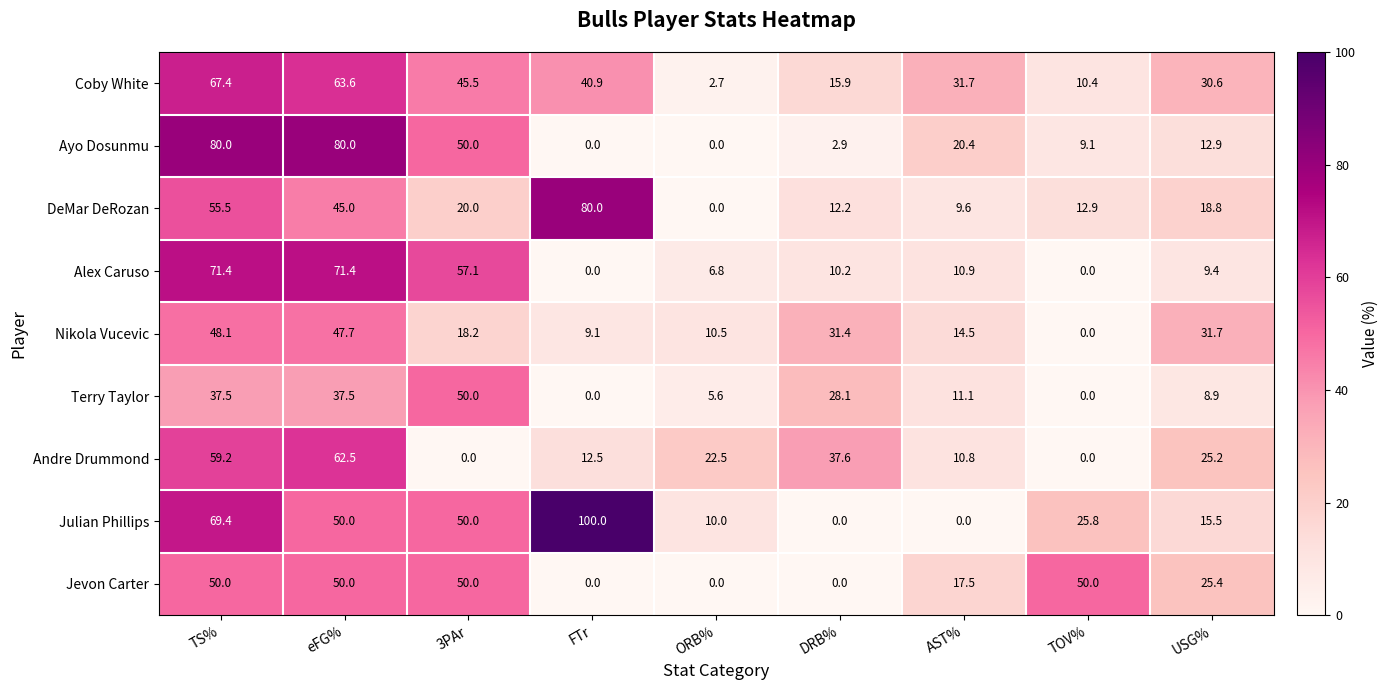

How many positive values does the Terry Taylor series have?

7